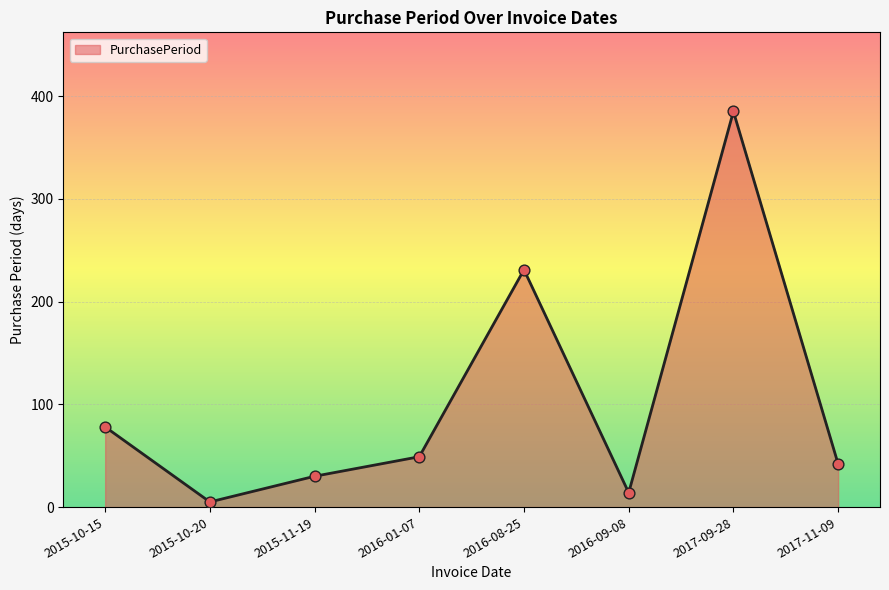

What is the change in value from 2016-09-08 to 2017-11-09?

+28